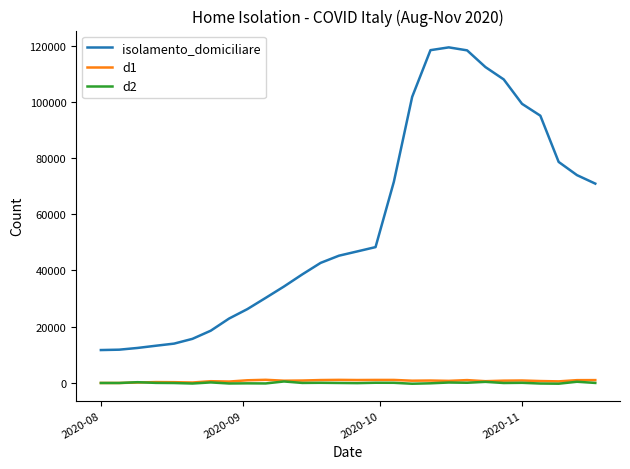

Which series has the largest total across all categories?

isolamento_domiciliare